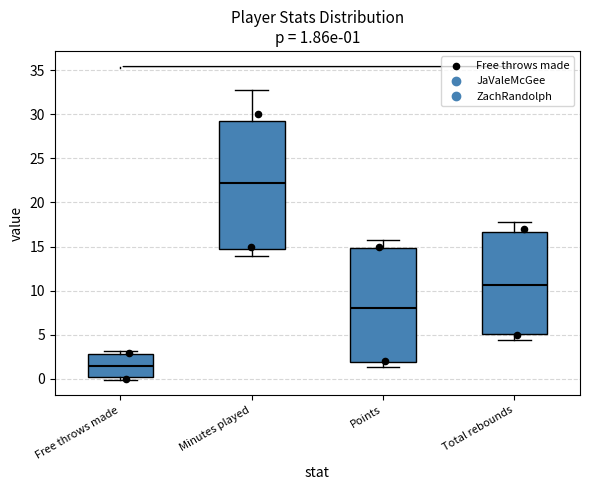

Which box has the lowest median line?

Free throws made